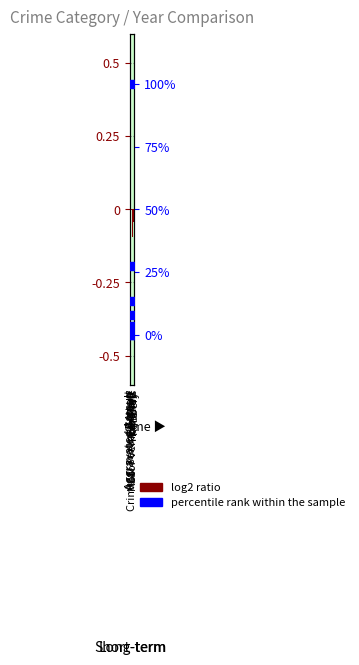

What is the total value across all series at Homicide?

-0.1